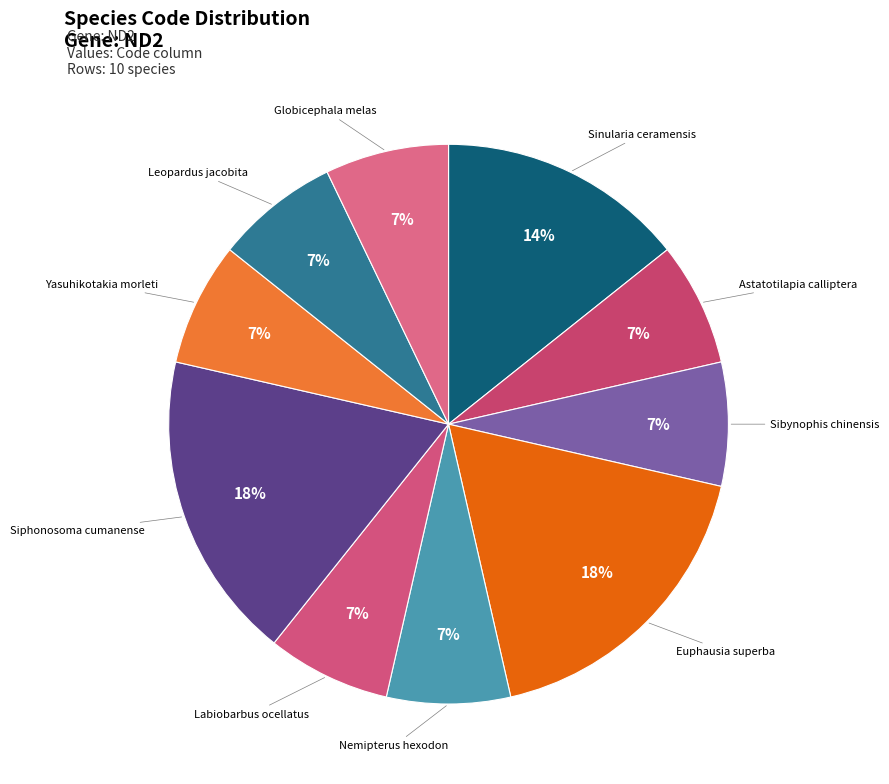

How many segments does this pie chart have?

10